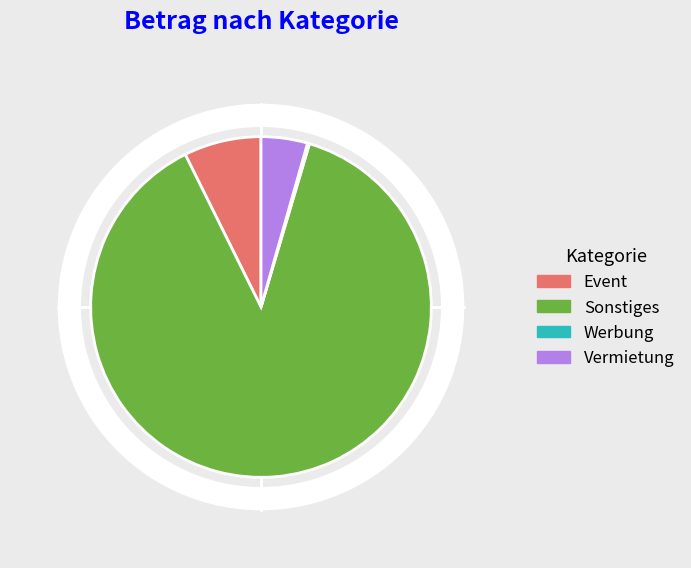

How many segments does this pie chart have?

4